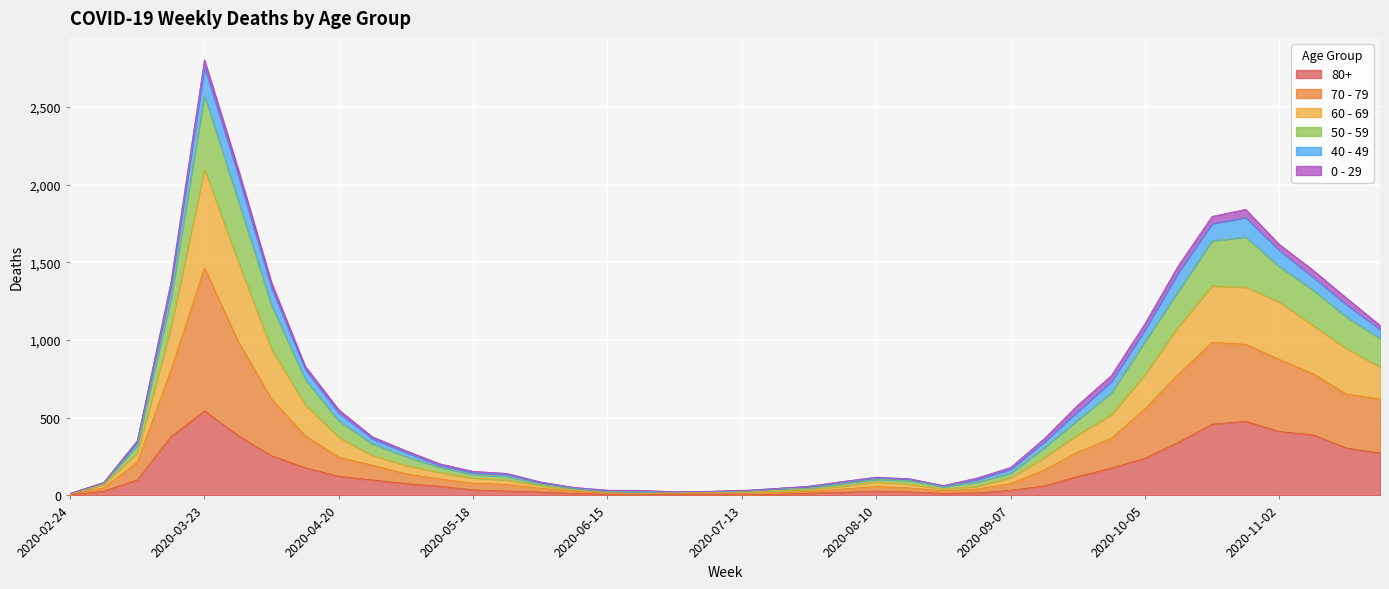

What position from the right is 2020-06-29?

22